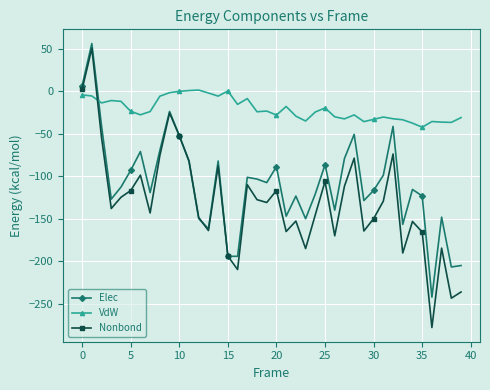

What is the value of the Elec point at the 12th from the left?

-82.6